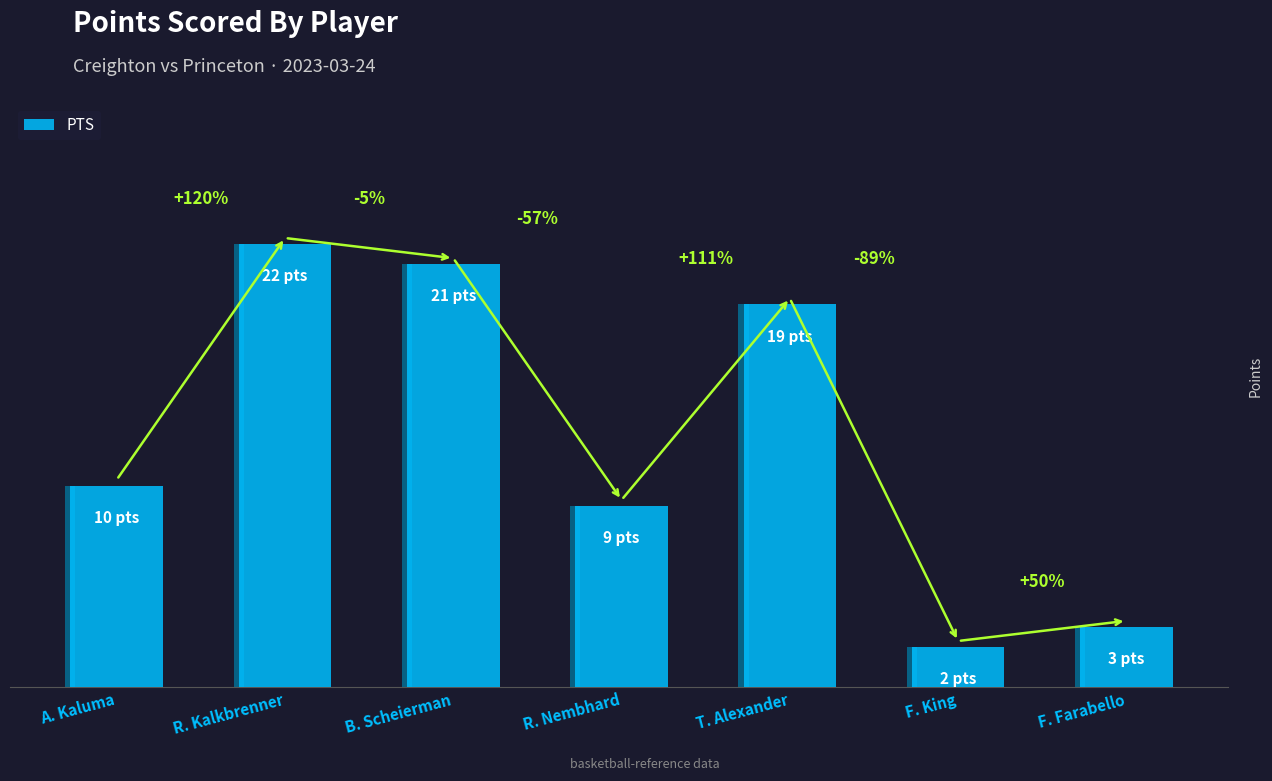

Are the bars horizontal?

No